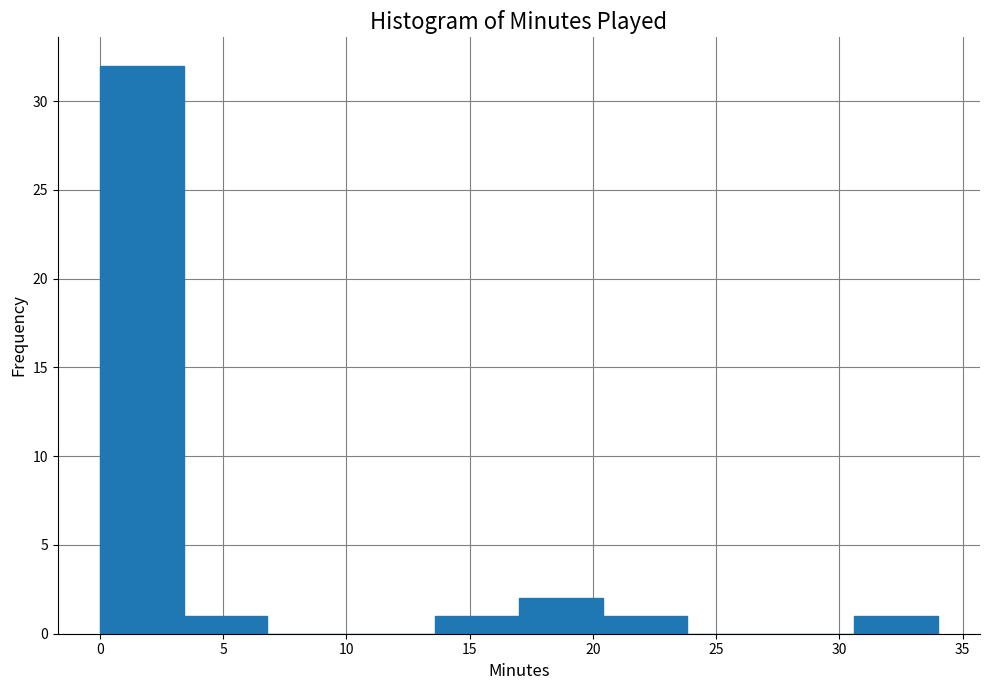

Over which range of the x-axis is the bar tallest?

0.0 to 3.4